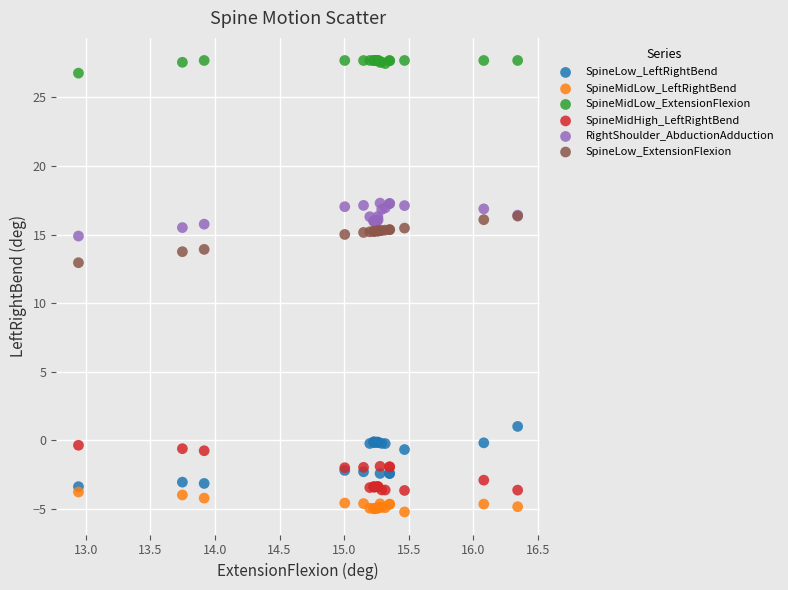

Across all series, what Y value is closest to 11?

12.9